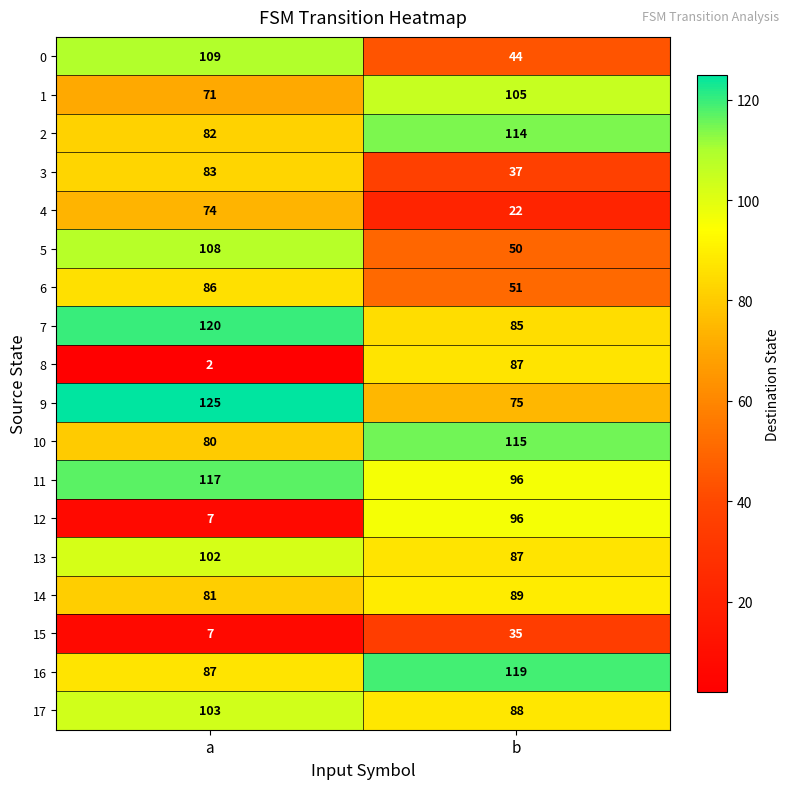

At which label does 9 reach its minimum?

b